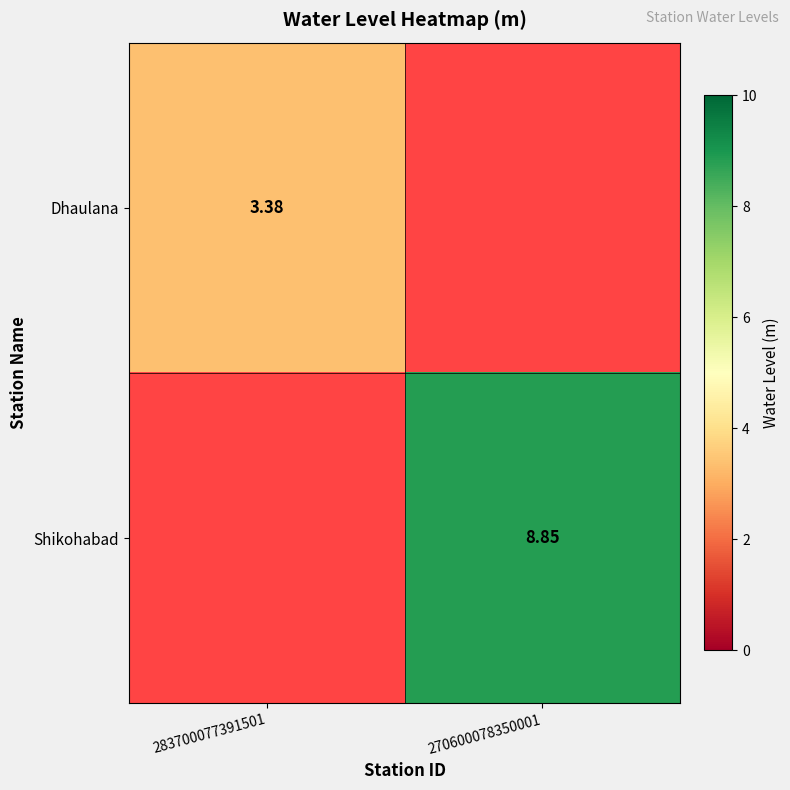

Between 283700077391501 and 270600078350001, which is larger?

283700077391501